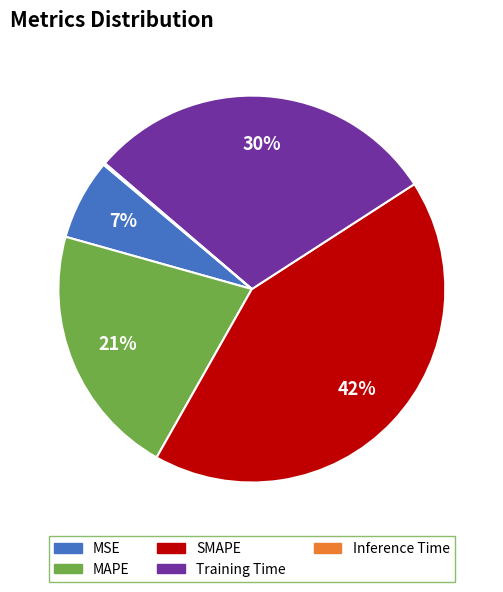

To the nearest percent, what percentage of the pie is Training Time?

30%